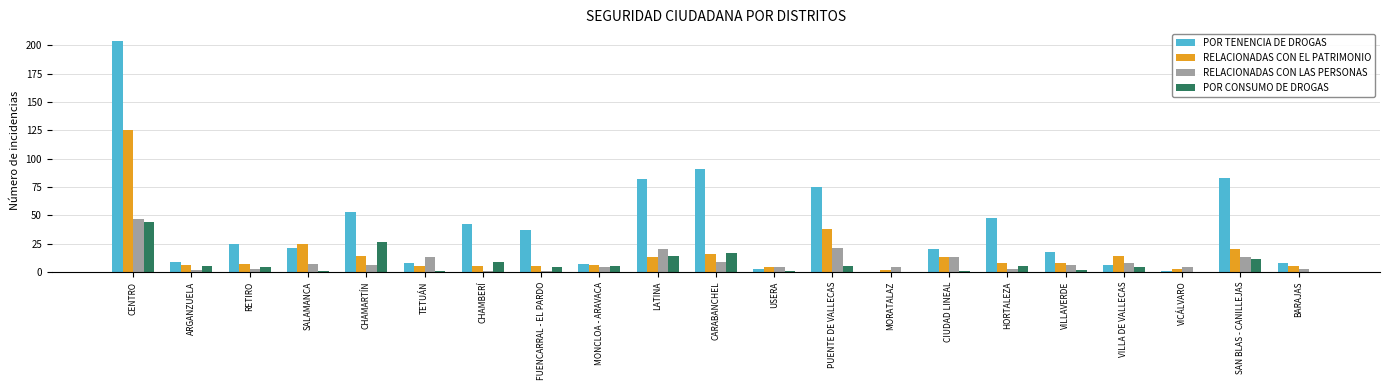

Reading left to right, transcribe all the data shown in this chart.

POR TENENCIA DE DROGAS: 204	9	25	21	53	8	42	37	7	82	91	3	75	0	20	48	18	6	1	83	8
RELACIONADAS CON EL PATRIMONIO: 125	6	7	25	14	5	5	5	6	13	16	4	38	2	13	8	8	14	3	20	5
RELACIONADAS CON LAS PERSONAS: 47	2	3	7	6	13	1	1	4	20	9	4	21	4	13	3	6	8	4	13	3
POR CONSUMO DE DROGAS: 44	5	4	1	26	1	9	4	5	14	17	1	5	0	1	5	2	4	0	11	0